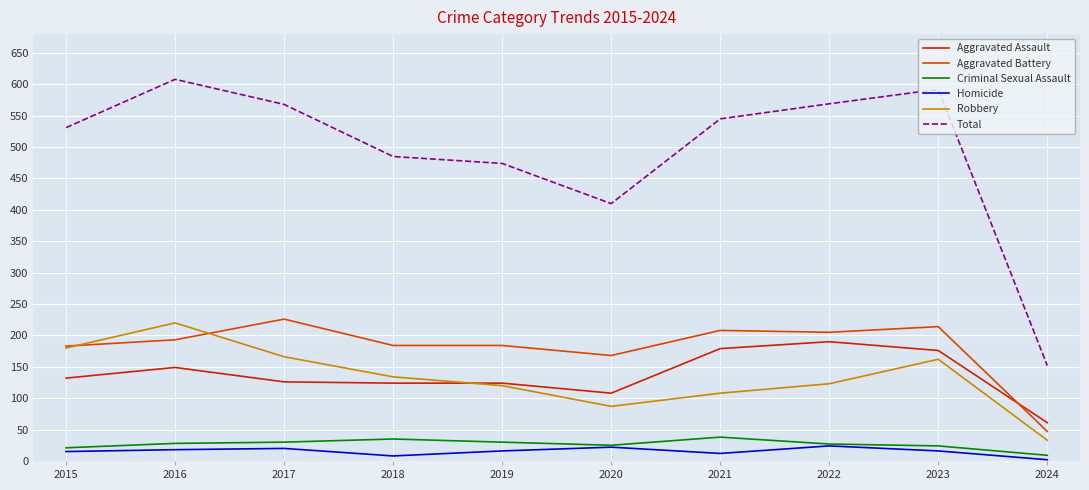

True or false: Total has more than 2 interior local peaks.

False